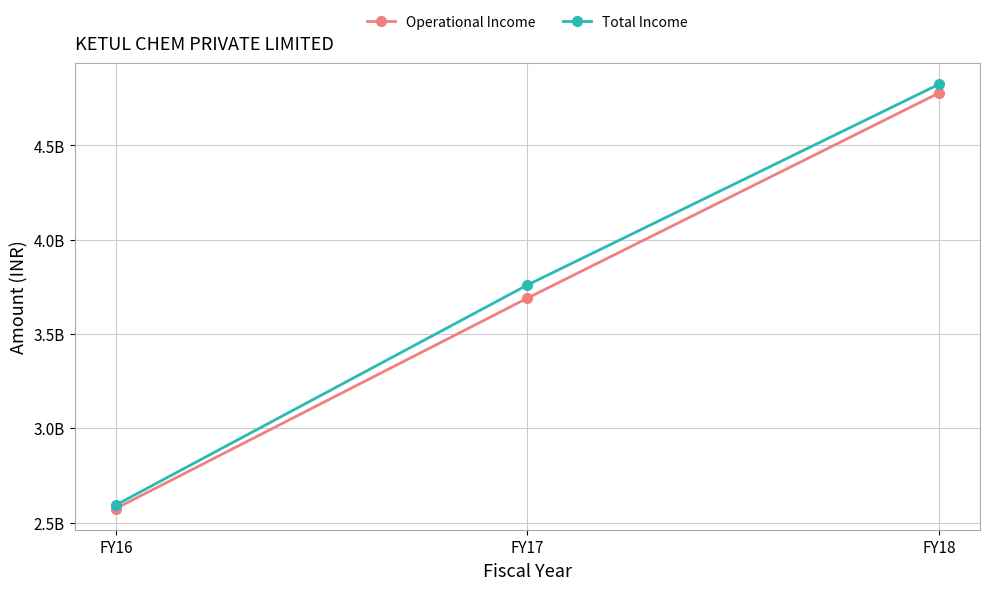

Between FY16 and FY17, which series saw the biggest shift?

Total Income